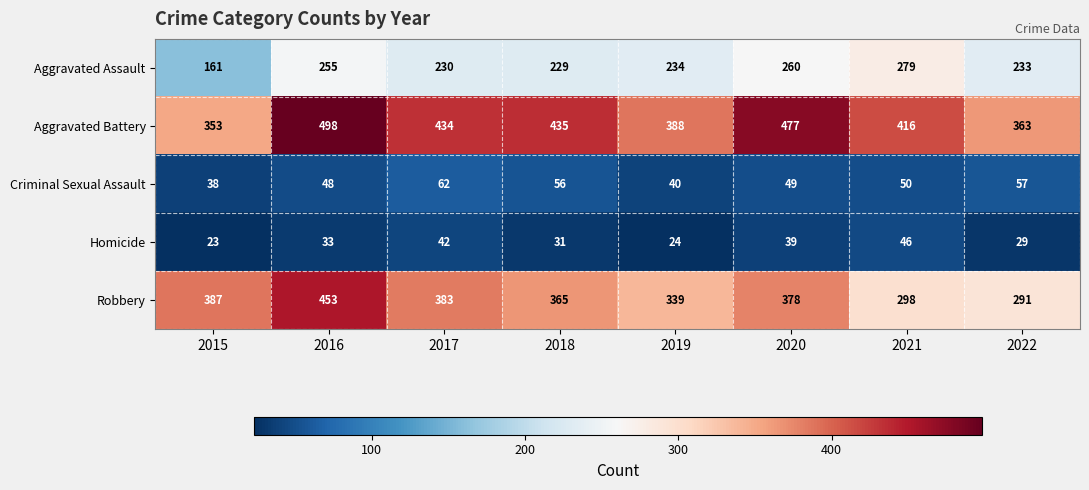

How many values in the Aggravated Assault series are below 234?

4